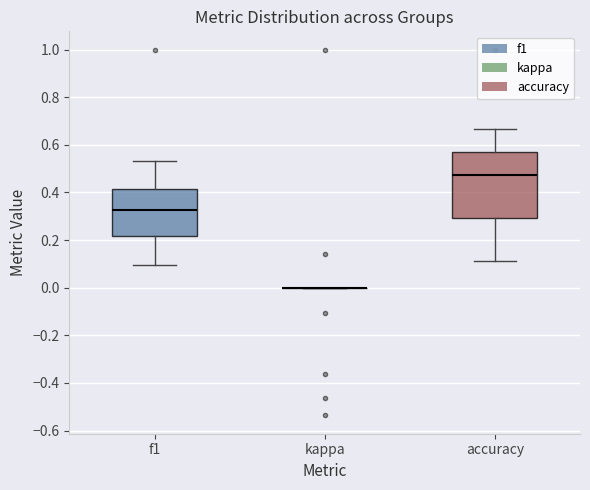

Reading left to right, read every box against the y-axis: the position of its median line, the range the box covers, and the ends of its whiskers. The values are not printed on the chart, so give them approximately, as read against the axis.

f1: median 0.32, box 0.22 to 0.42, whiskers 0.10 to 0.54
kappa: box collapsed to a line at 0.00, whiskers 0.00 to 0.00
accuracy: median 0.48, box 0.30 to 0.58, whiskers 0.12 to 0.66